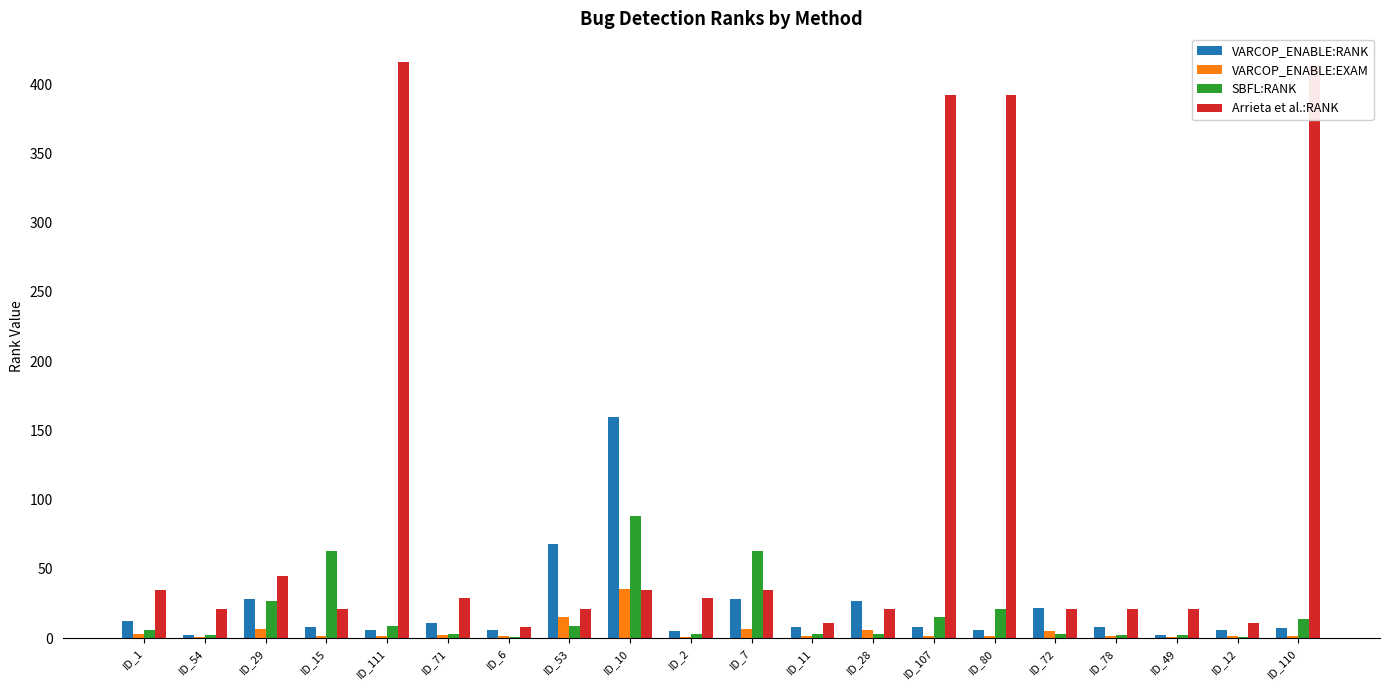

What are all the series names shown in the legend?

VARCOP_ENABLE:RANK, VARCOP_ENABLE:EXAM, SBFL:RANK, Arrieta et al.:RANK